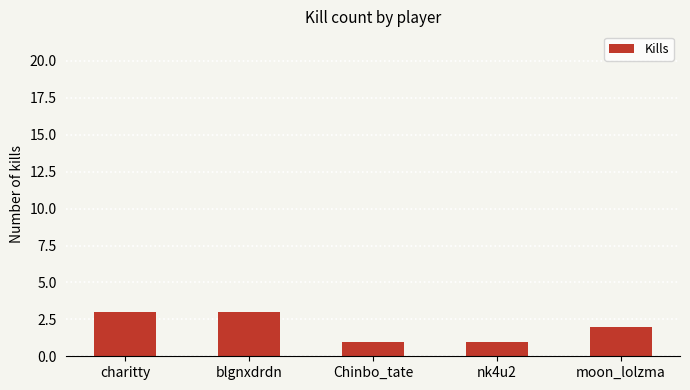

Are the bars grouped side by side (vs. stacked)?

No